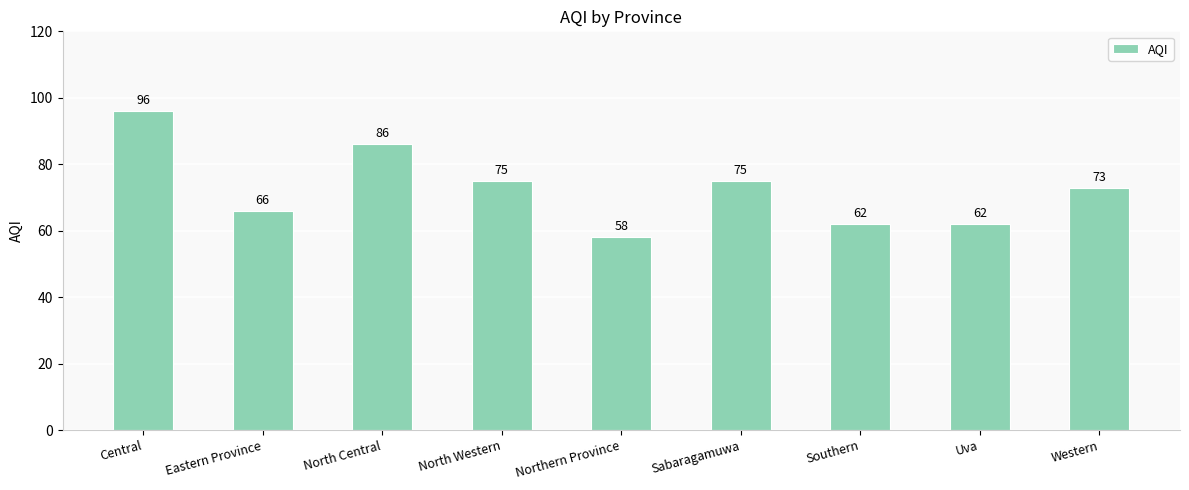

Does the chart contain stacked bars?

No